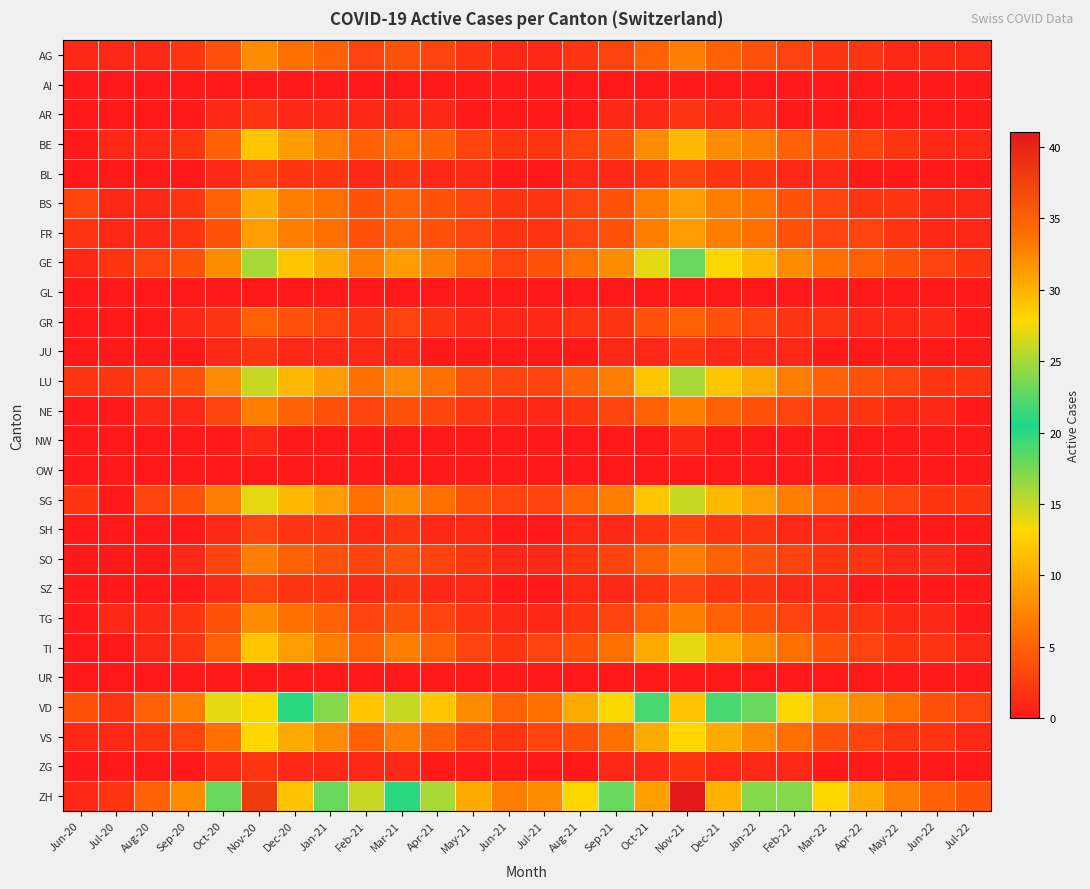

What is the spread (max minus min) of values at Mar-22?

13